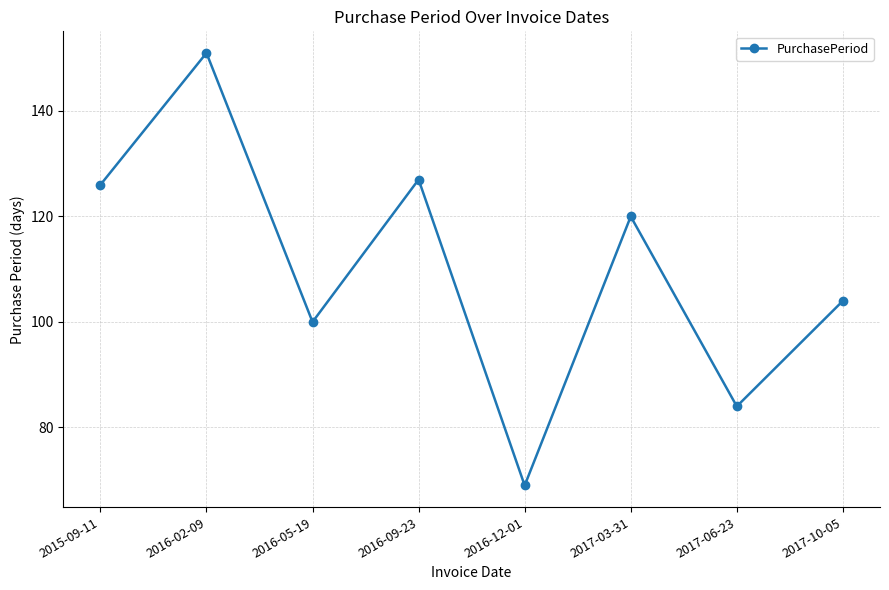

At which label does the data first exceed 120?

2015-09-11